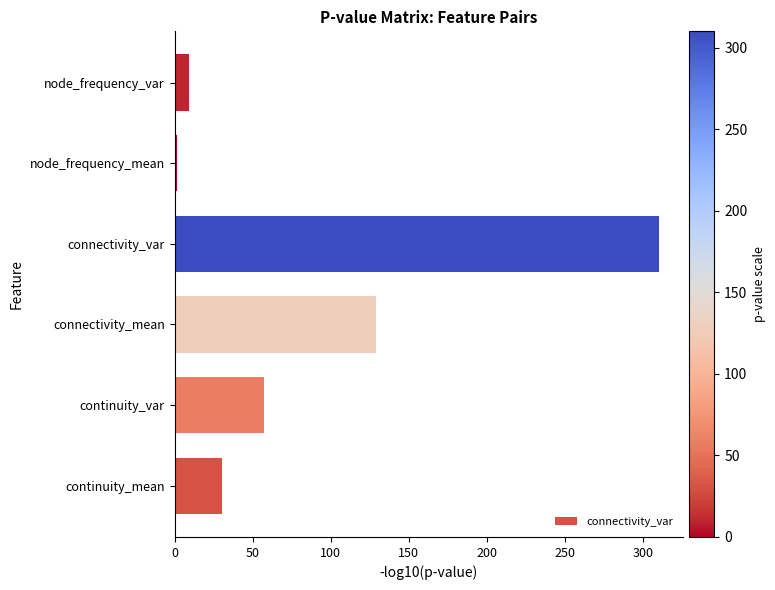

What is the difference between the second highest and second lowest values?

120.1